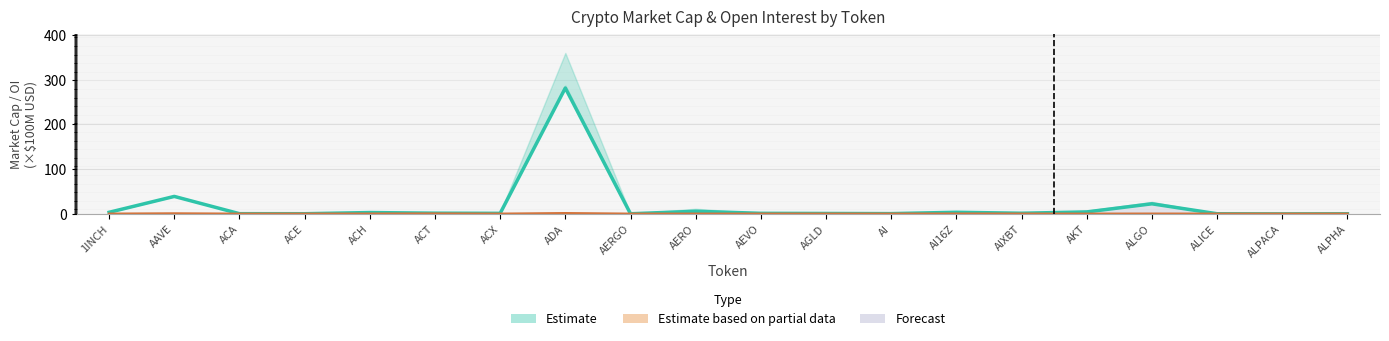

Between AERO and AI, which is larger?

AERO